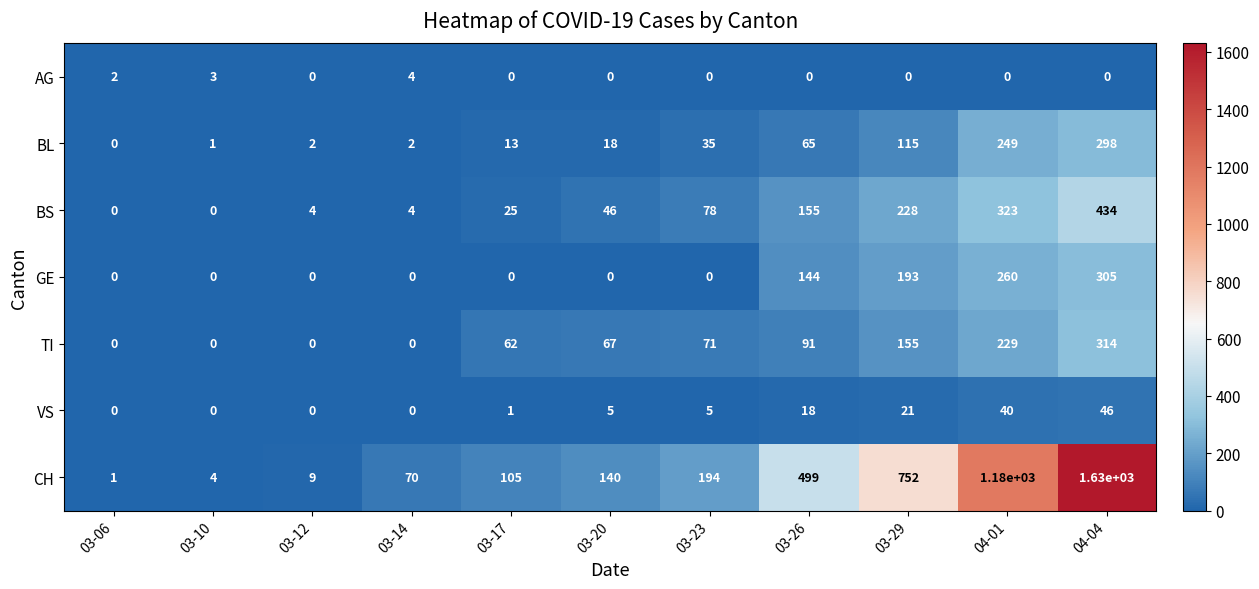

True or false: AG has a value of 2 at 03-23.

False